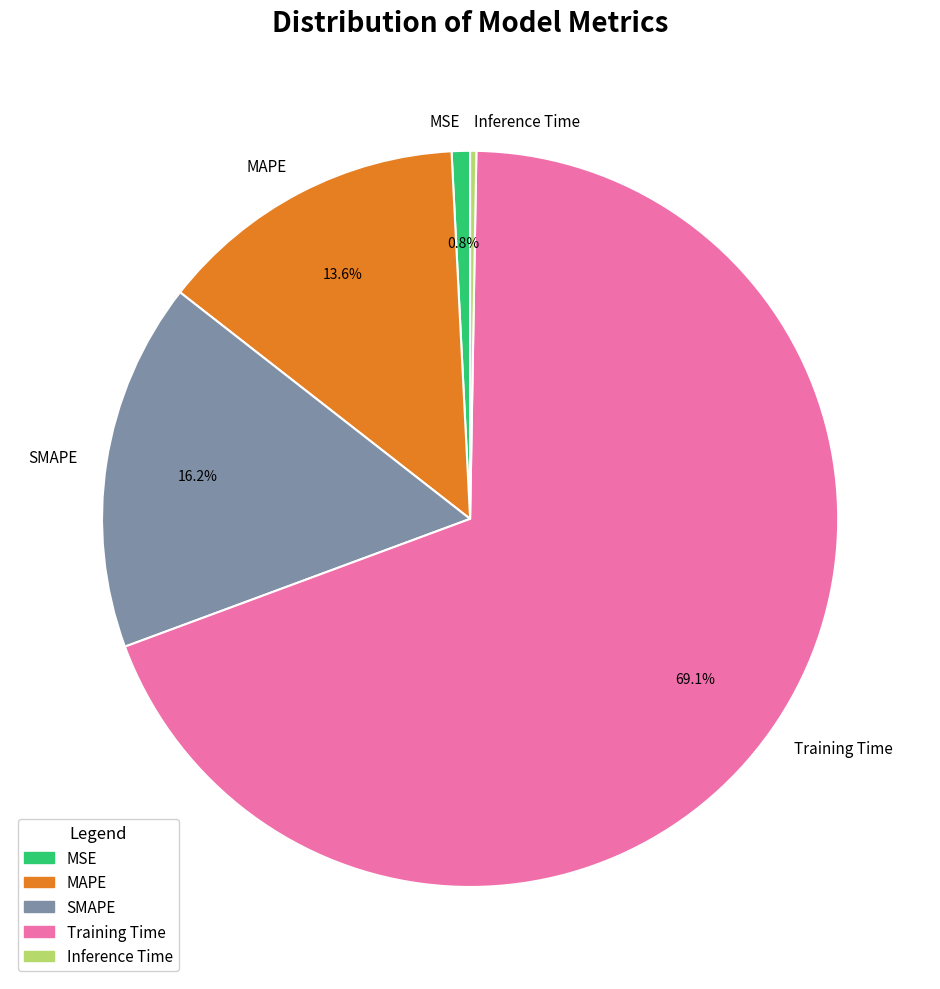

What is the largest slice in the pie chart?

Training Time